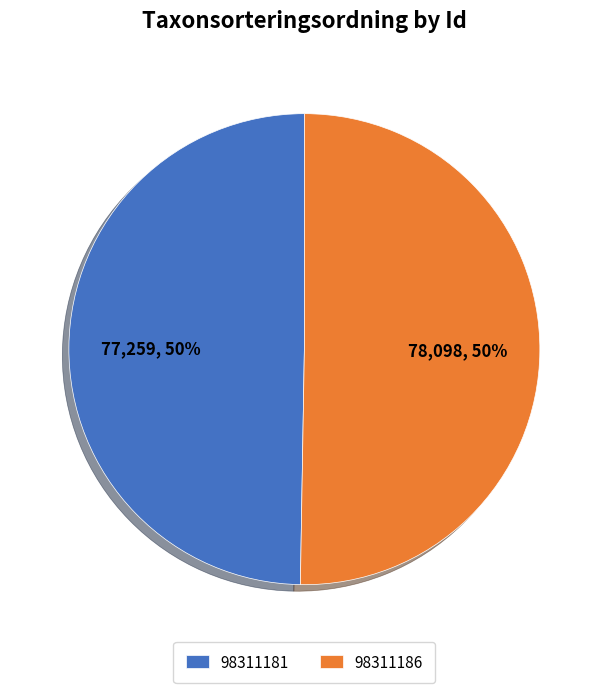

How many slices are in this pie chart?

2